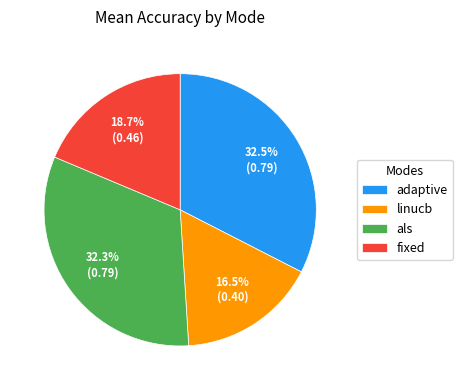

Which slice is the smallest?

linucb